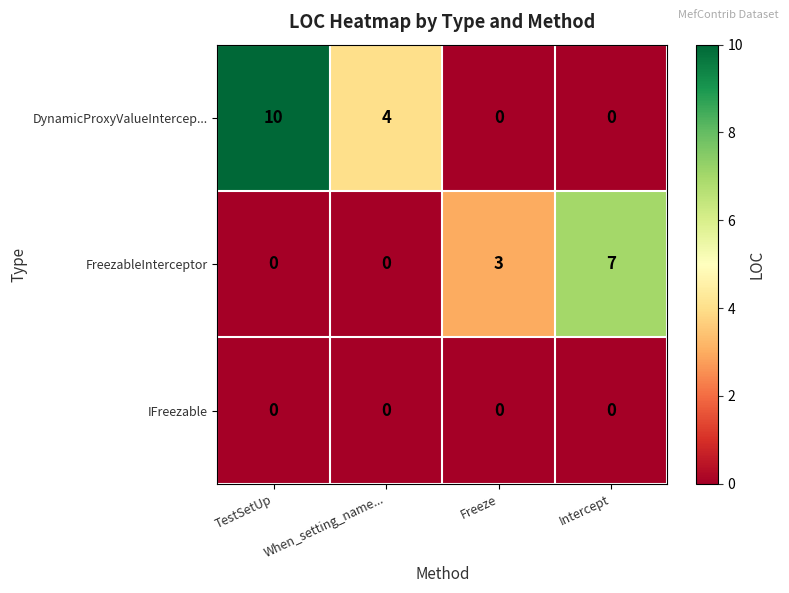

At how many categories does at least one series exceed 1?

4